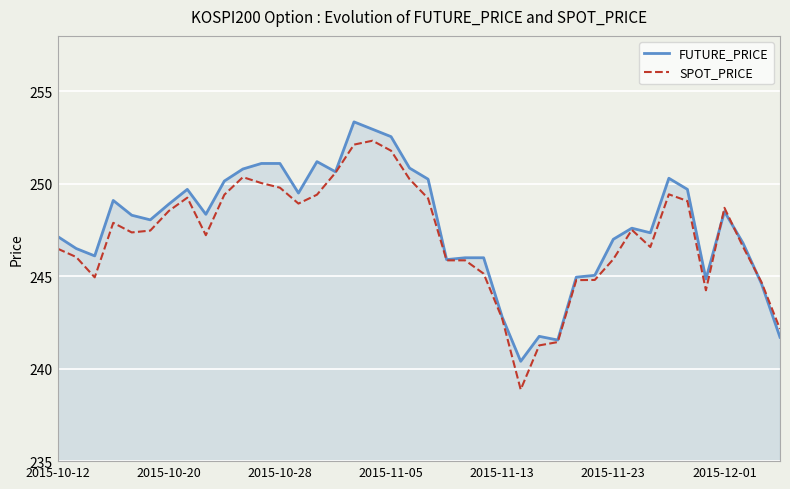

What is the average value of the FUTURE_PRICE series?

247.7